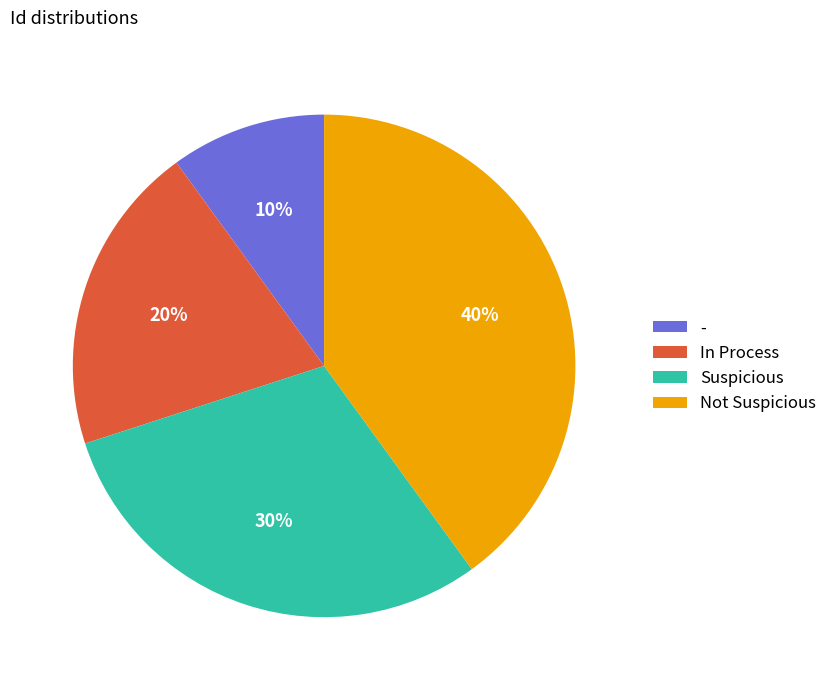

What percentage is the In Process slice, to the nearest percent?

20%